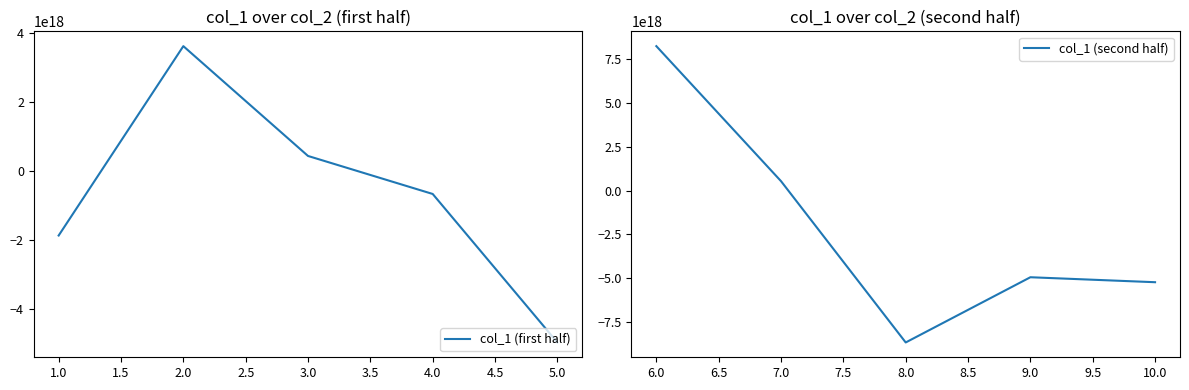

How many data points in col_1 (second half) are above -4939613459473210368?

2